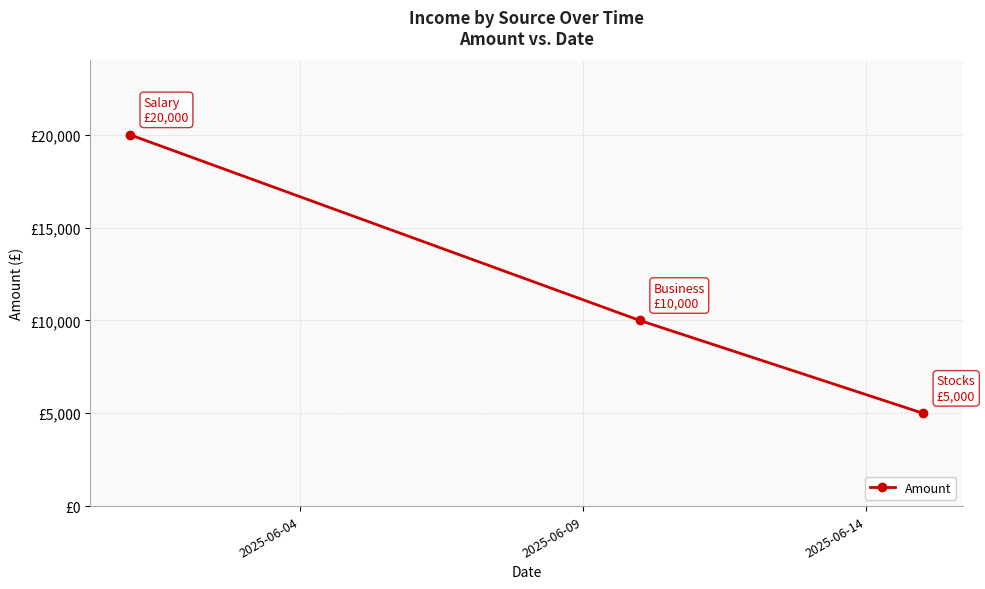

Does the chart have visible grid lines?

Yes